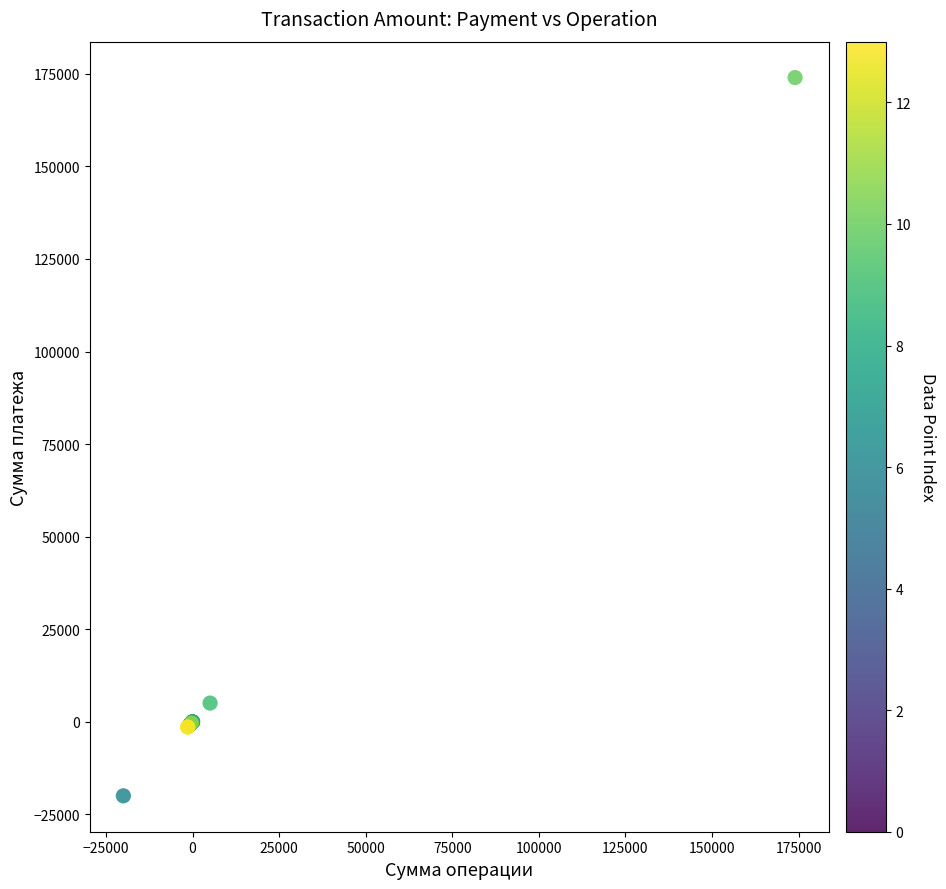

What Y value in the scatter plot is closest to 77000?

5046.0